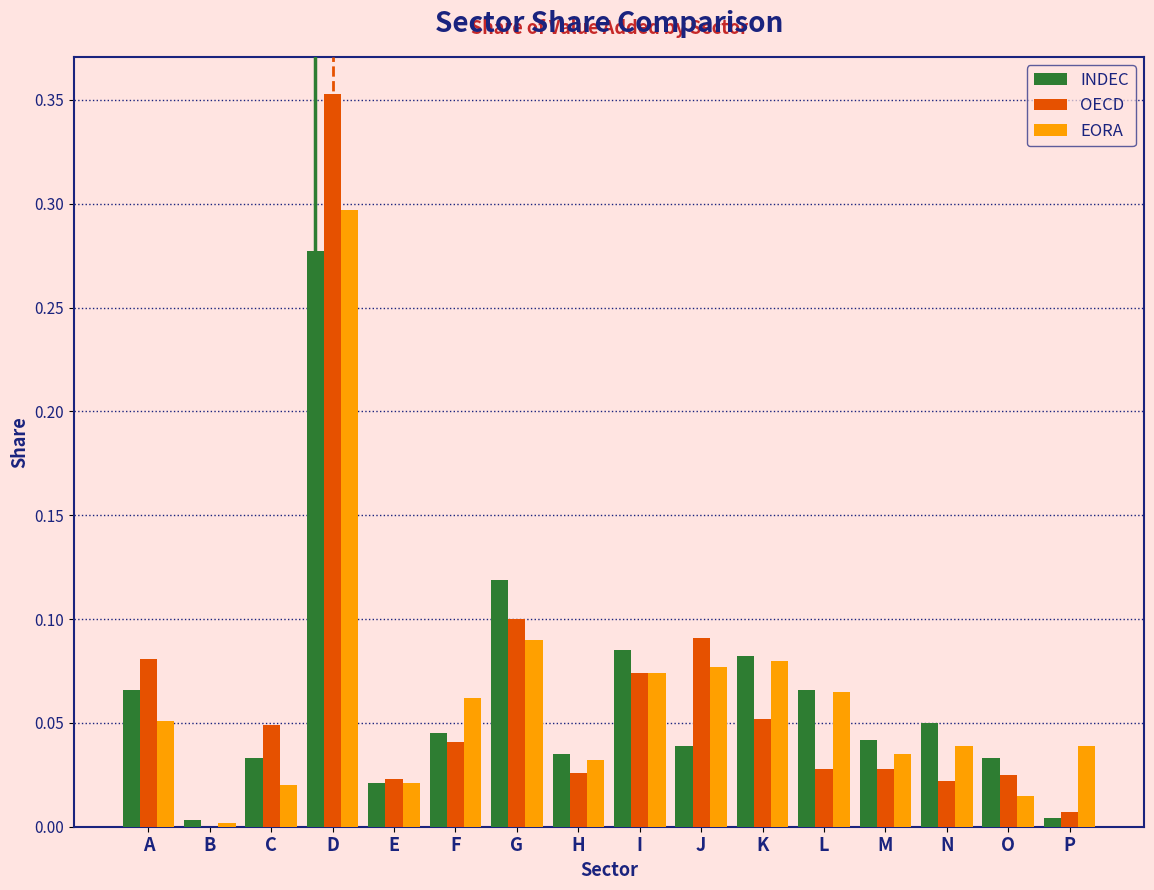

Between K and M, which series saw the biggest shift?

EORA